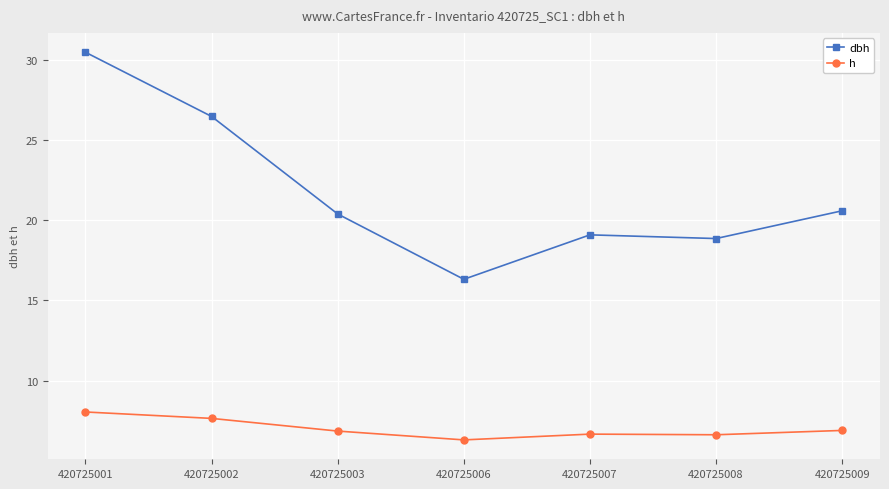

The value of h at 420725009 is 6.9. True or false?

True